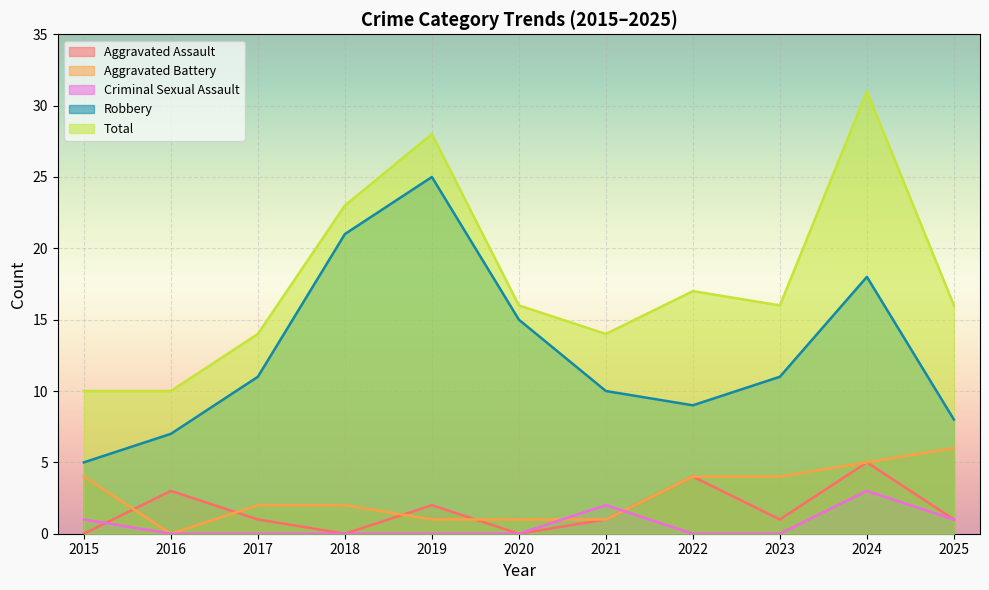

Rank the categories by Aggravated Battery value from lowest to highest.

2016, 2019, 2020, 2021, 2017, 2018, 2015, 2022, 2023, 2024, 2025